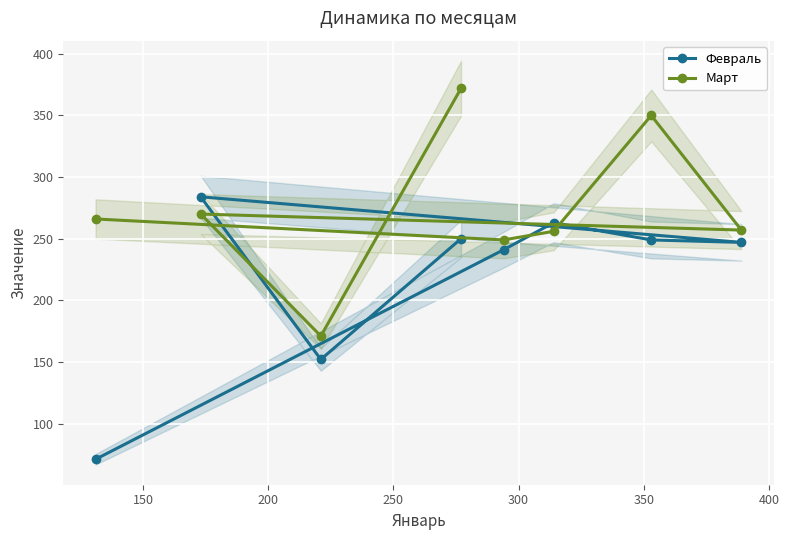

What is the sum of all Февраль values?

1757